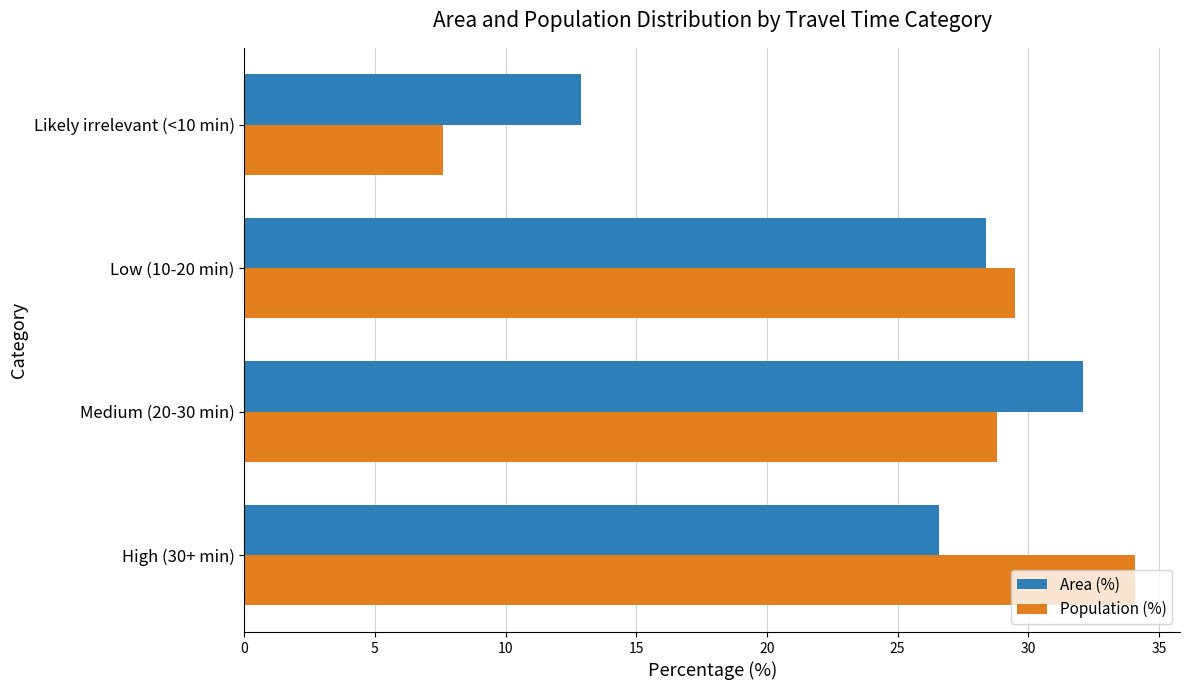

Which series has the largest range (max minus min)?

Population (%)